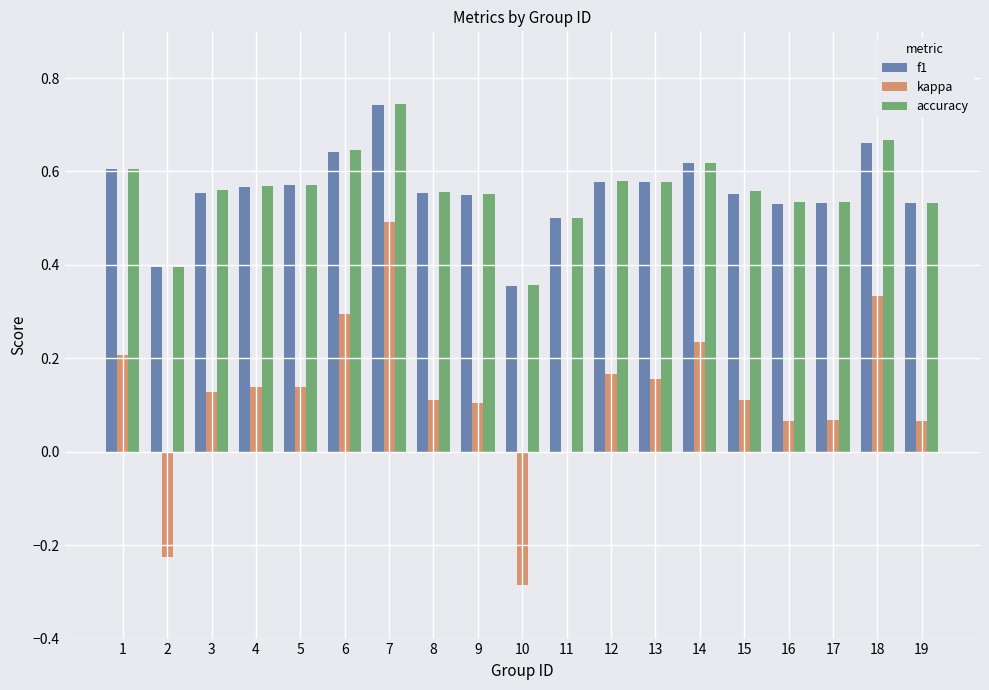

The f1 series shows 0.3 at 4. True or false?

False